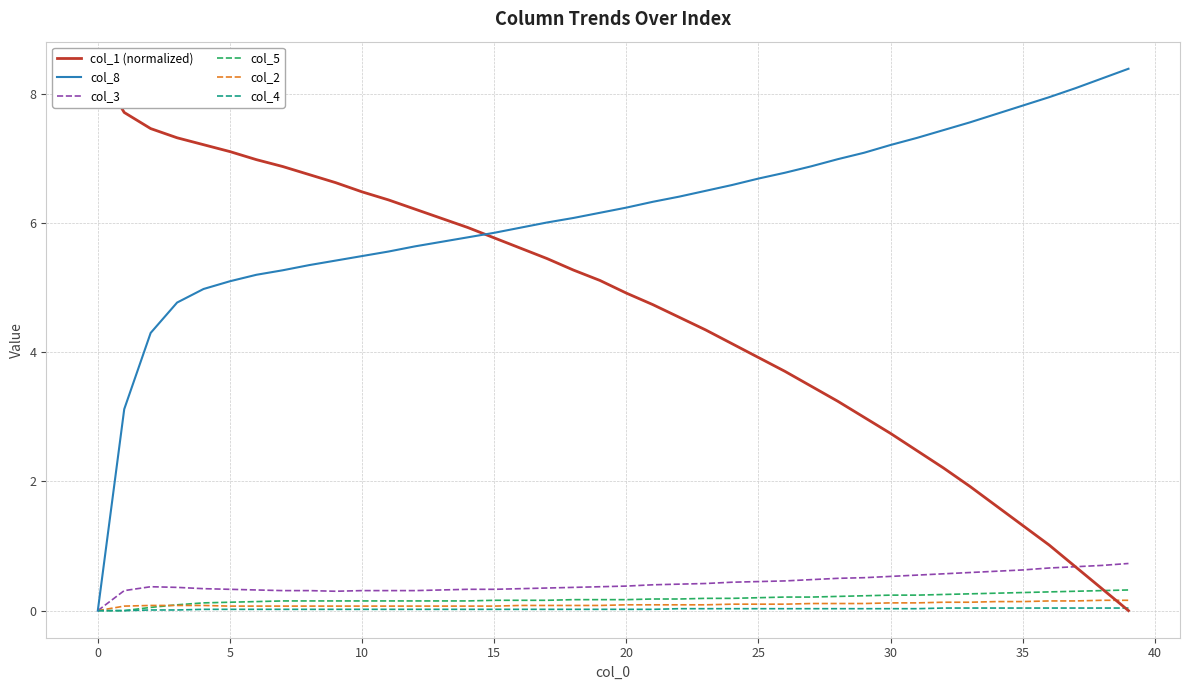

What is the label of the 18th point from the left?

17